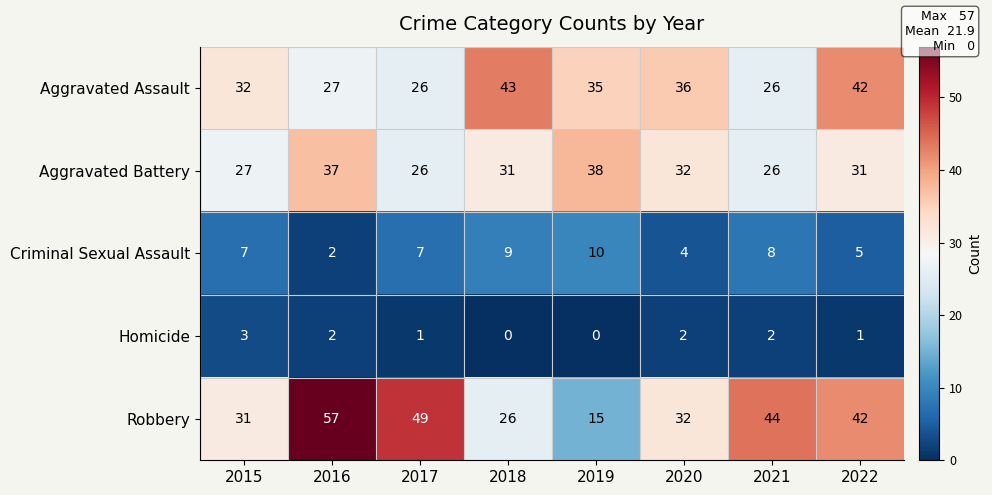

At how many categories does at least one series exceed 45?

2